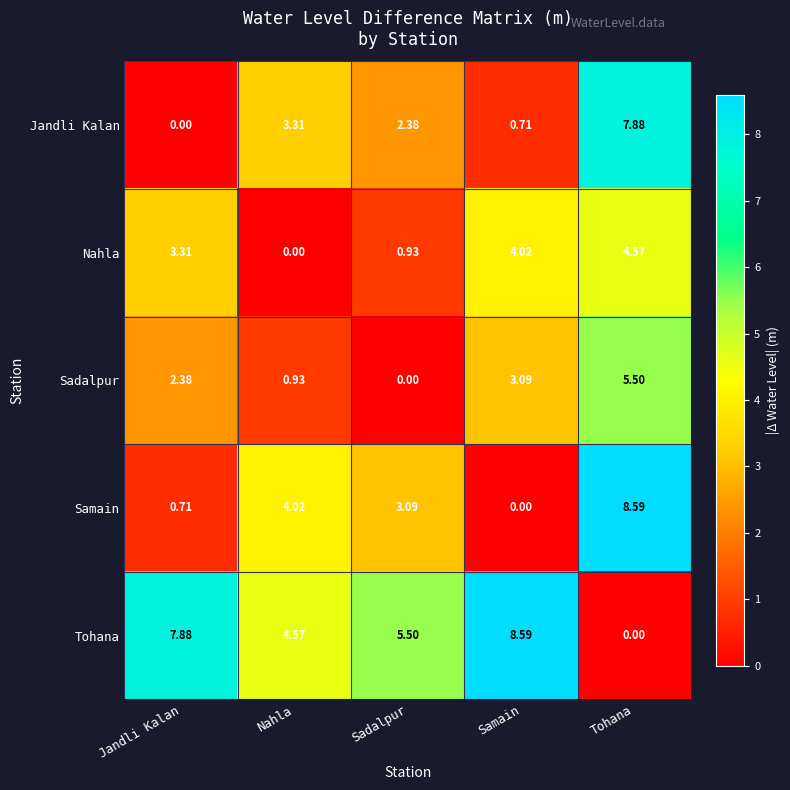

Which category has the highest value in the Tohana series?

Samain